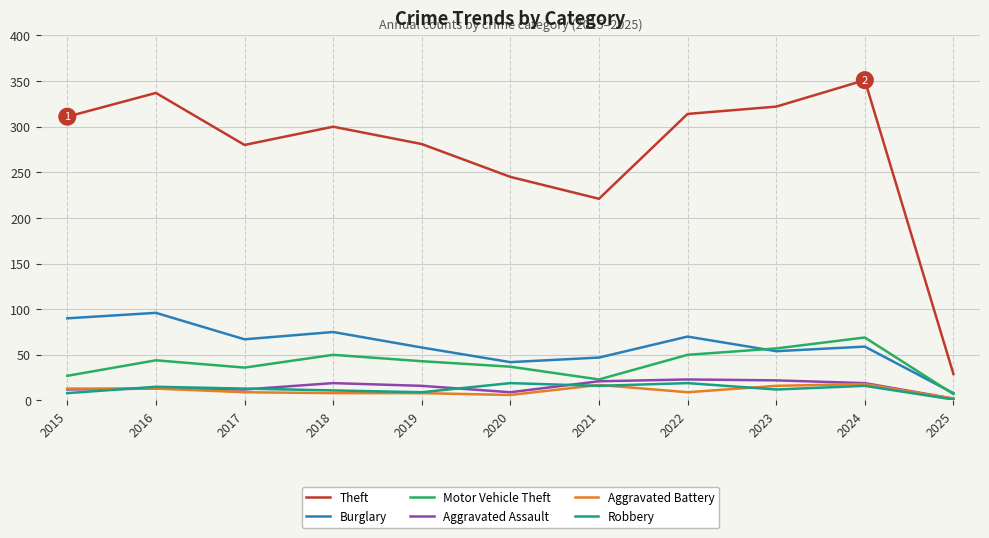

How many interior local peaks does the Burglary series have?

4